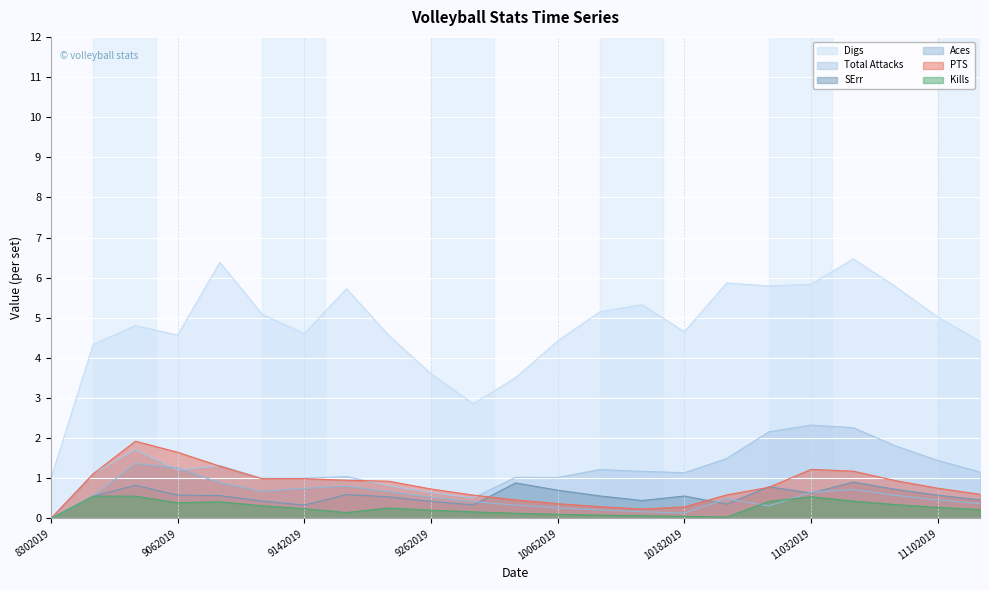

Which label corresponds to the largest value in the chart?

11072019